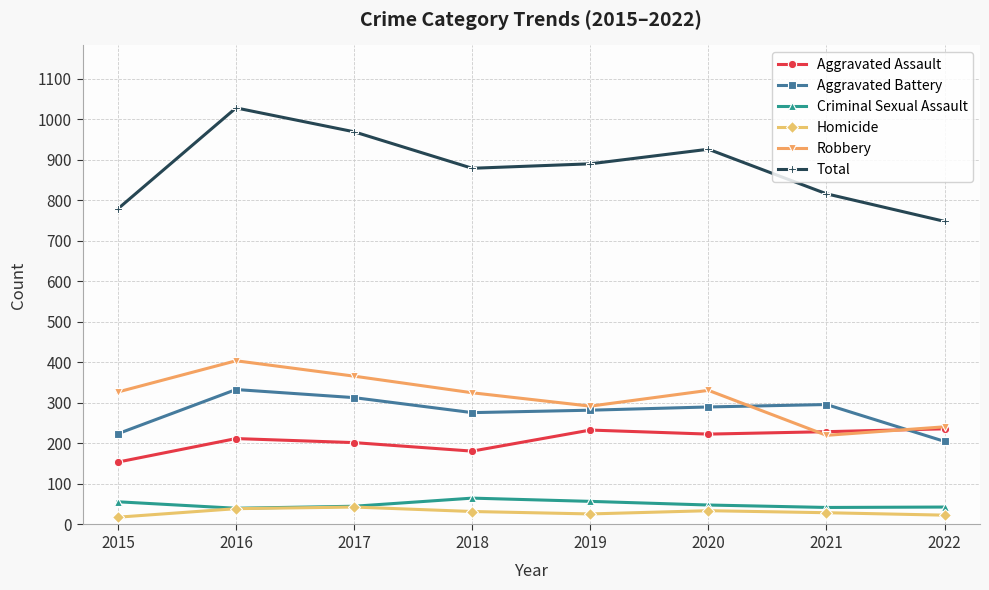

True or false: Homicide and Aggravated Battery intersect in this chart.

False